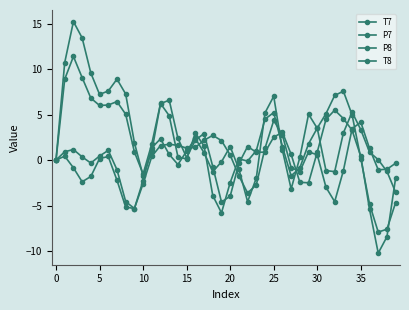

How many series are shown in this chart?

4